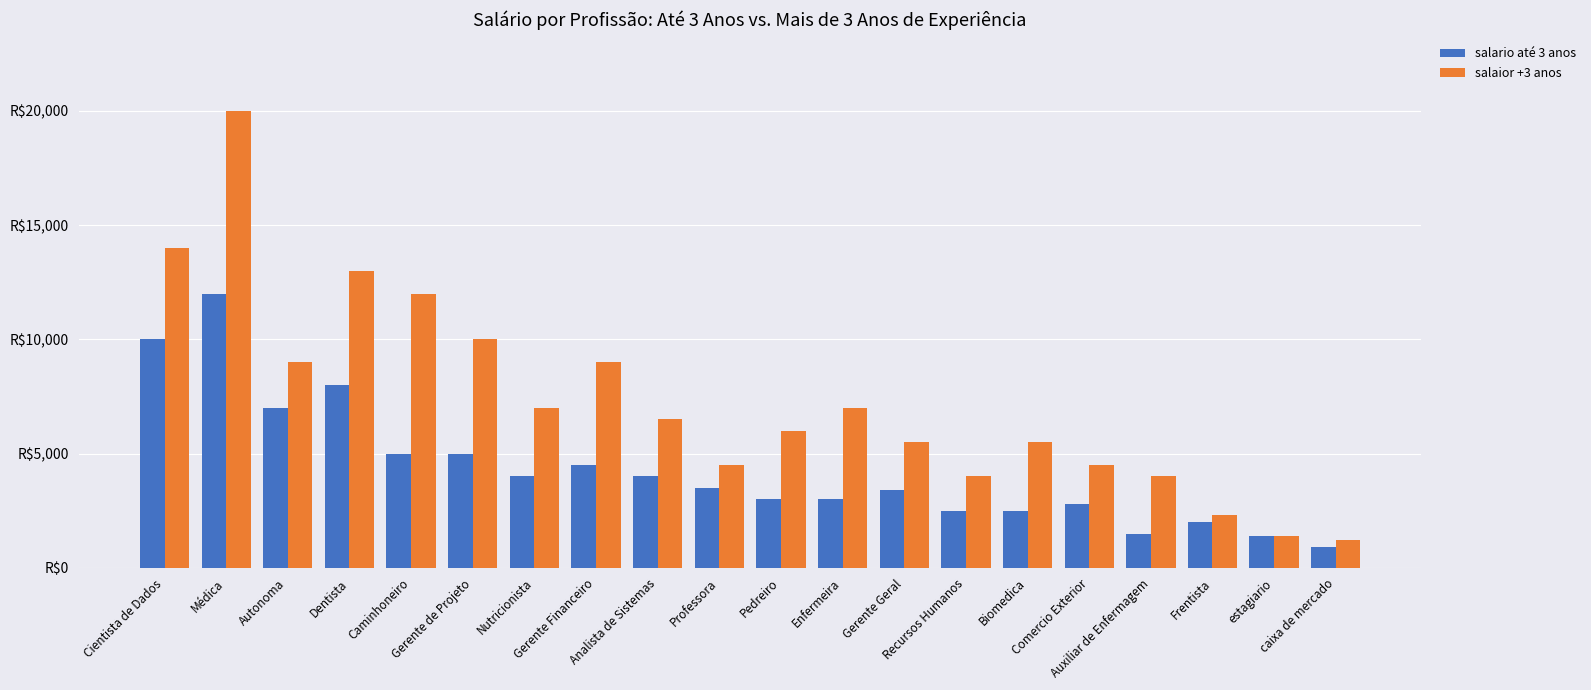

At which category is the sum across all series the highest?

Médica